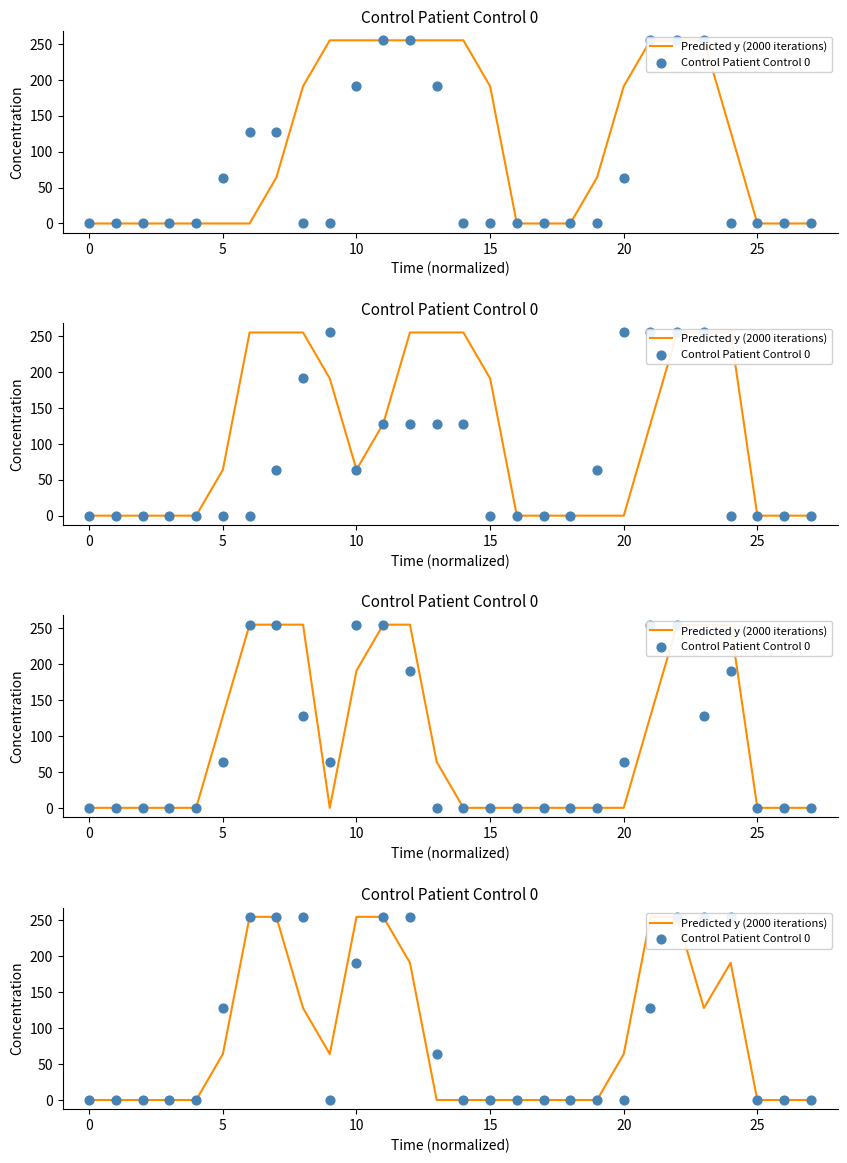

At how many categories does at least one series exceed 137?

10